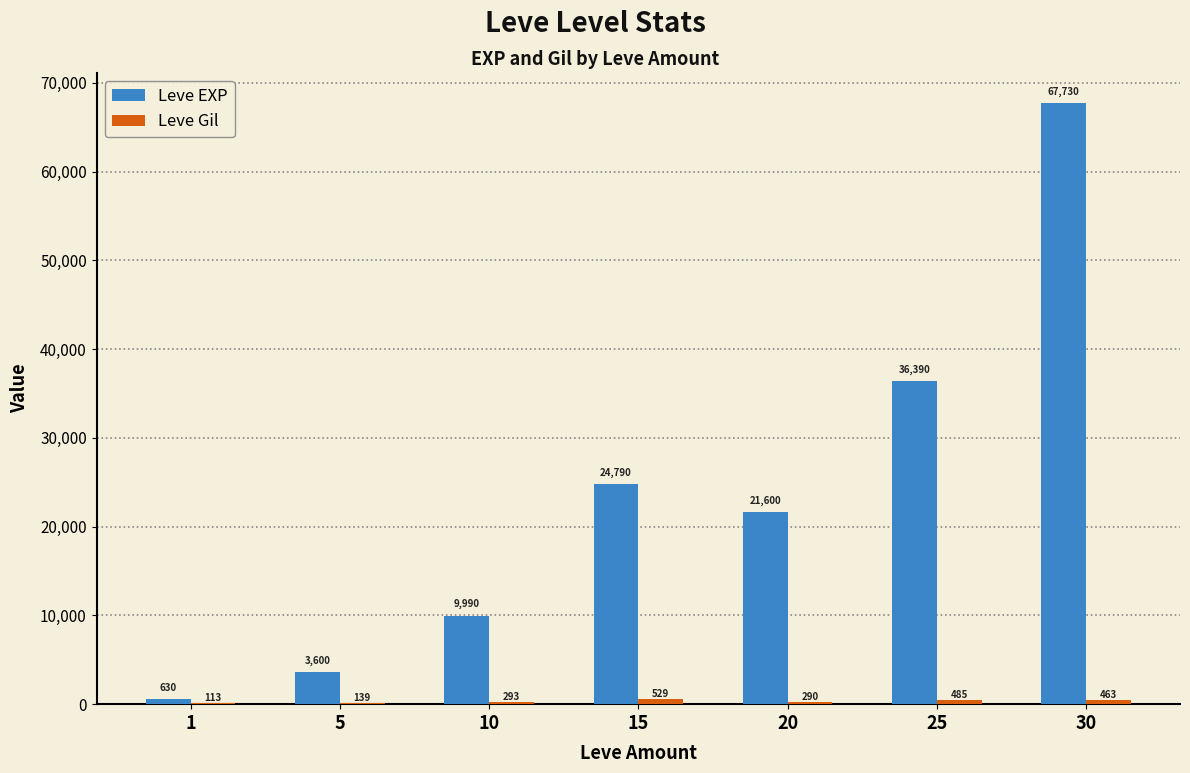

Are the bars horizontal?

No